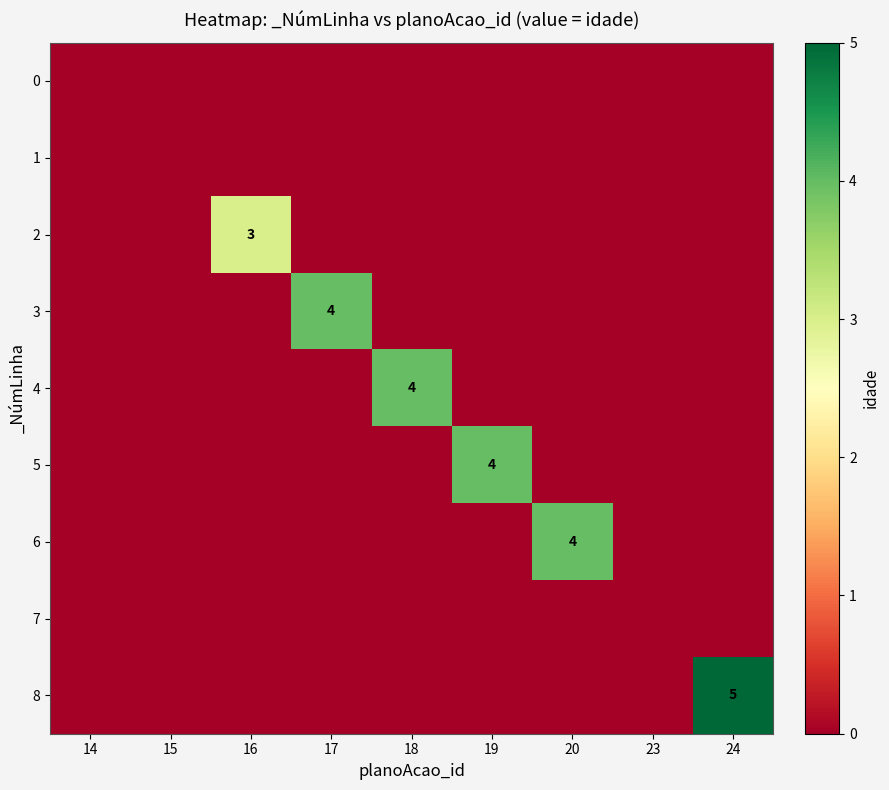

The value of 4 at 18 is 4. True or false?

True